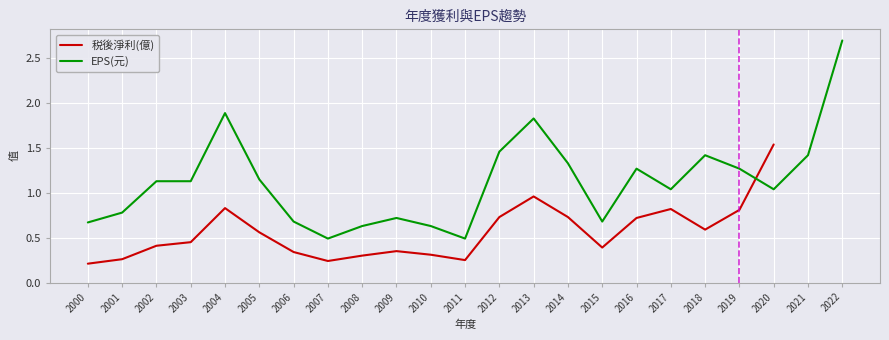

The EPS(元) series shows 1.1 at 2009. True or false?

False